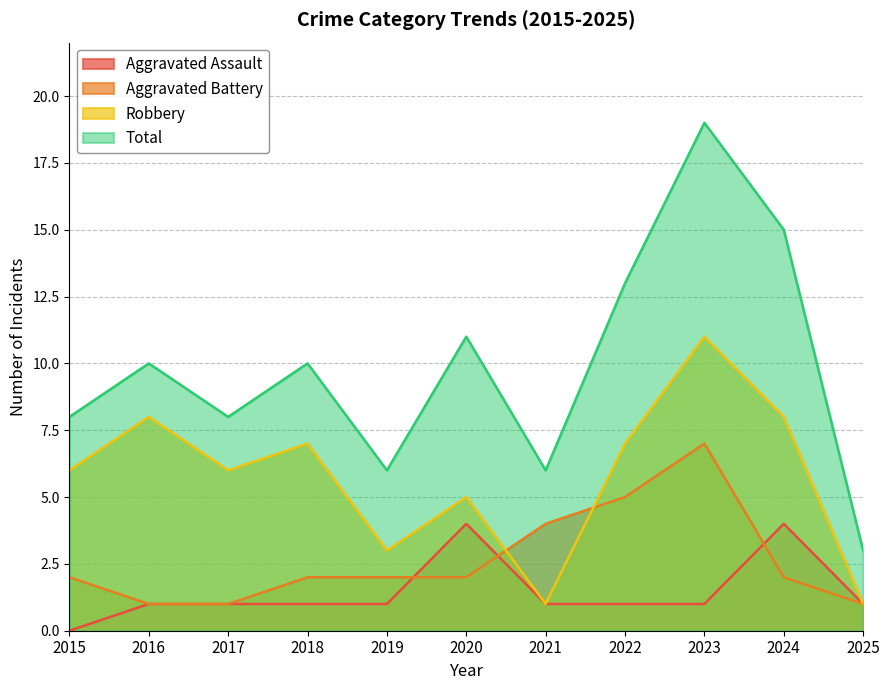

True or false: Total has a value of 4 at 2018.

False